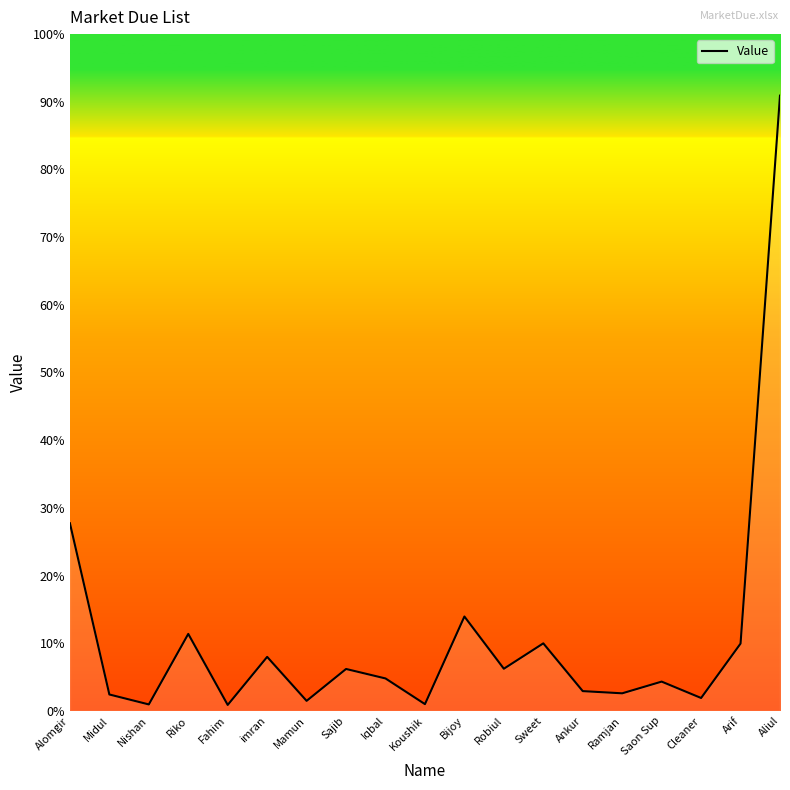

The chart shows a value of 869 at Koushik. True or false?

False